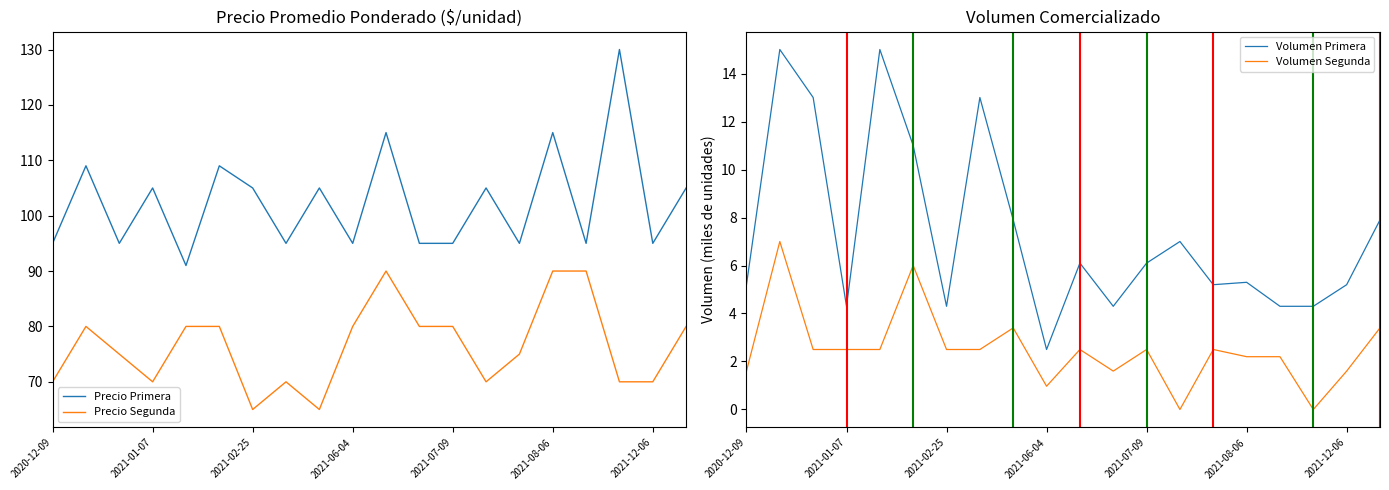

In Volumen Segunda, how many points are higher than both neighbors (excluding endpoints)?

6